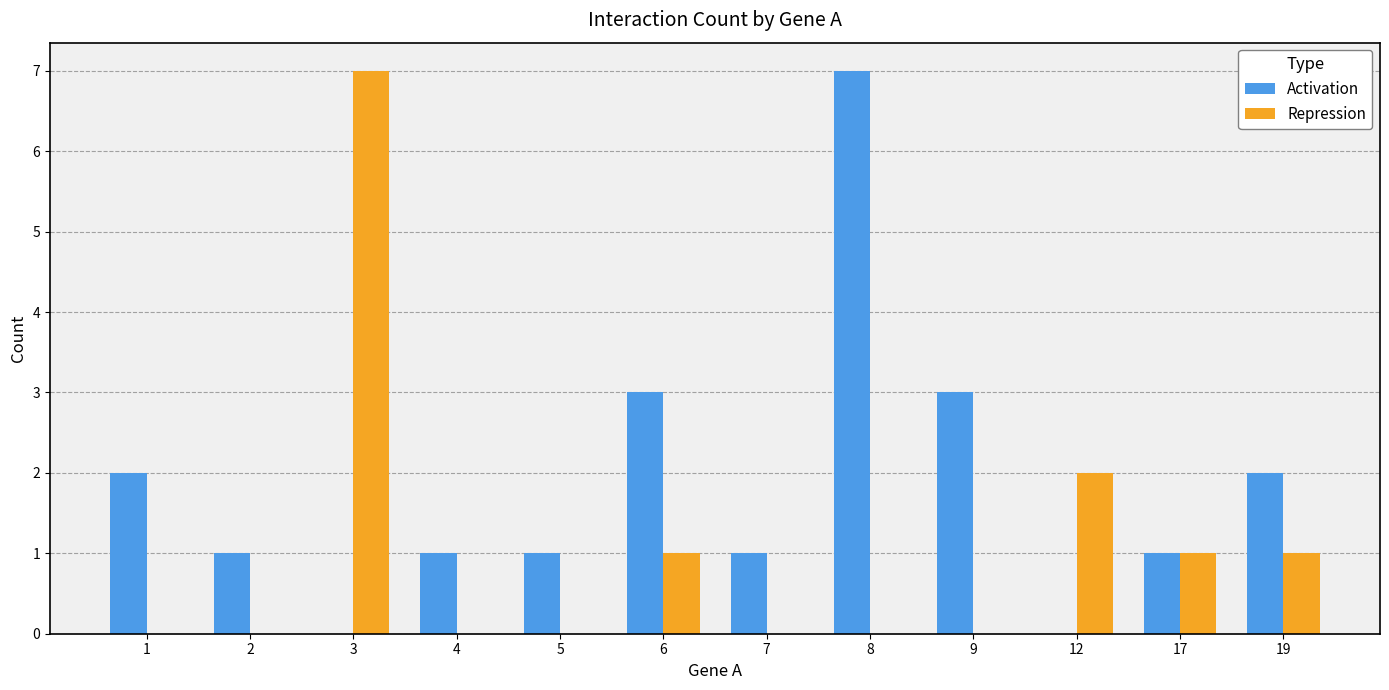

What is the average value of the Activation series?

2